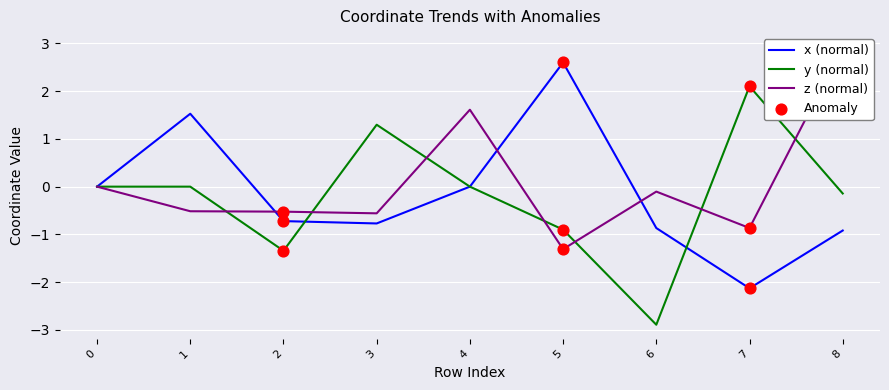

At how many categories does at least one series exceed -2?

9